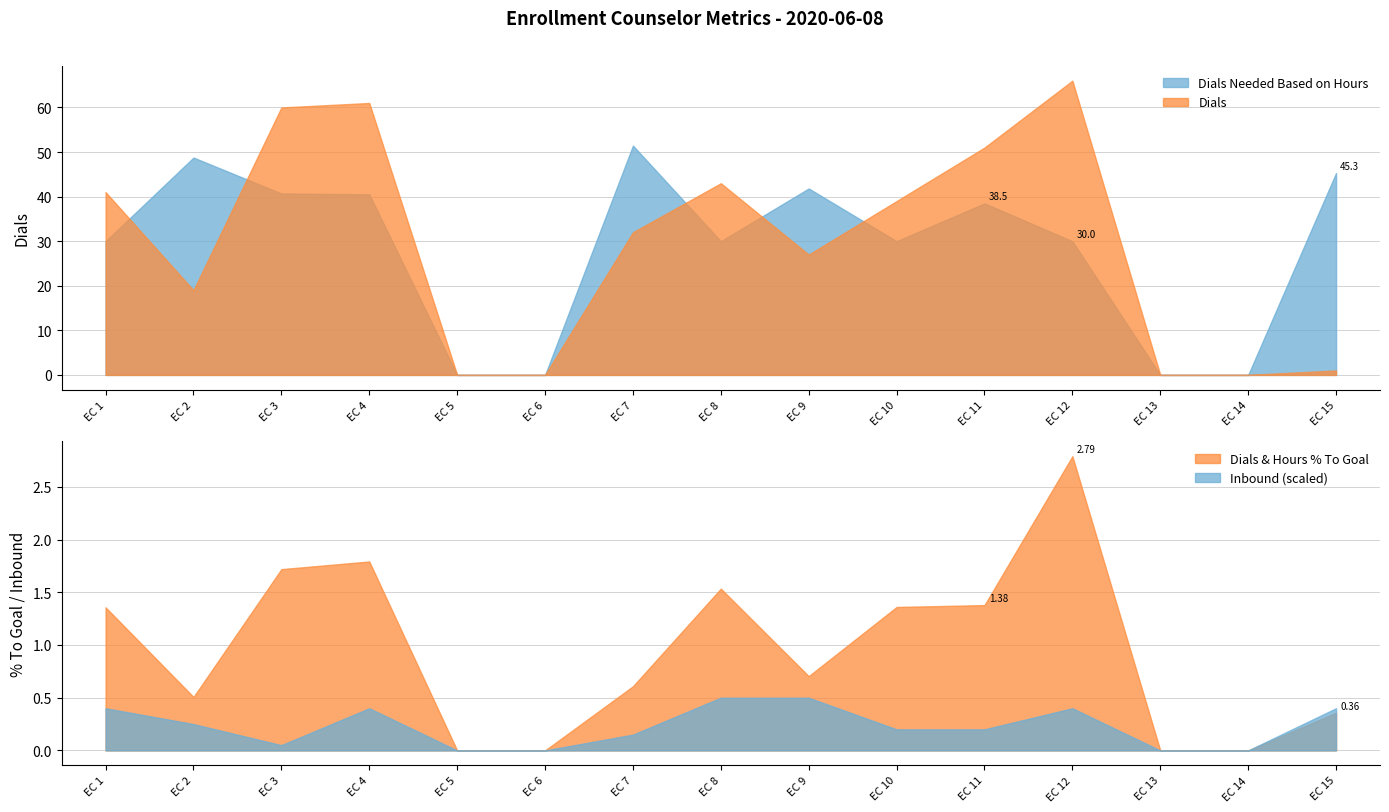

True or false: Dials & Hours % To Goal and Dials Needed Based on Hours intersect in this chart.

False